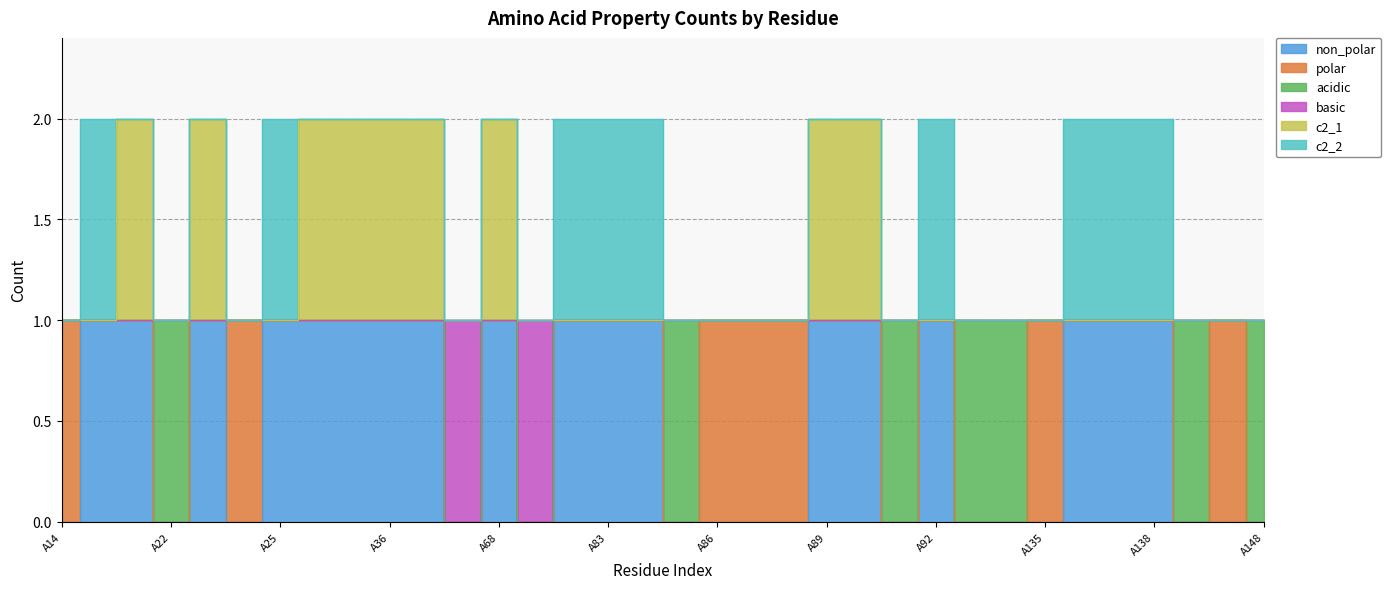

Does the chart display data point markers on the line(s)?

No